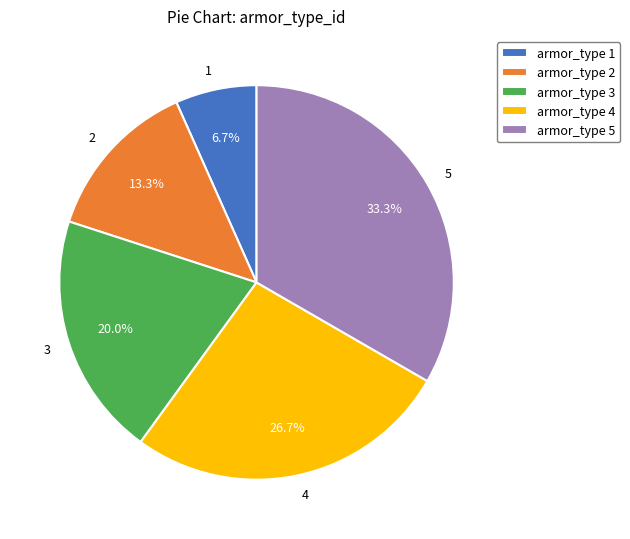

Does any single category account for the majority?

No